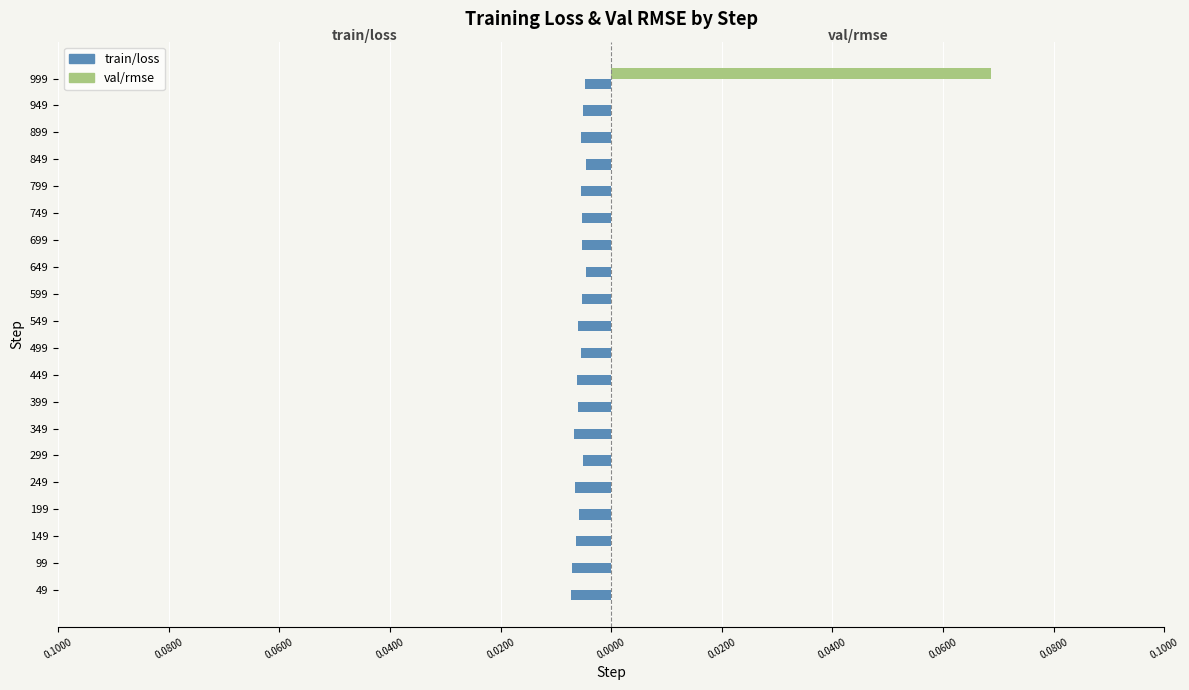

What are all the series names shown in the legend?

train/loss, val/rmse